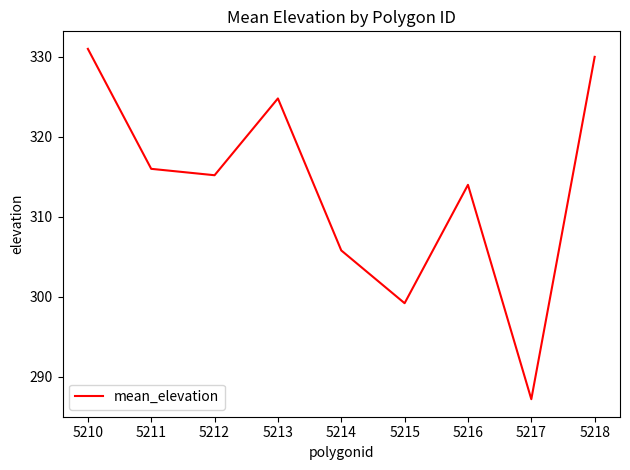

Rank the categories by value from lowest to highest.

5217, 5215, 5214, 5216, 5212, 5211, 5213, 5218, 5210